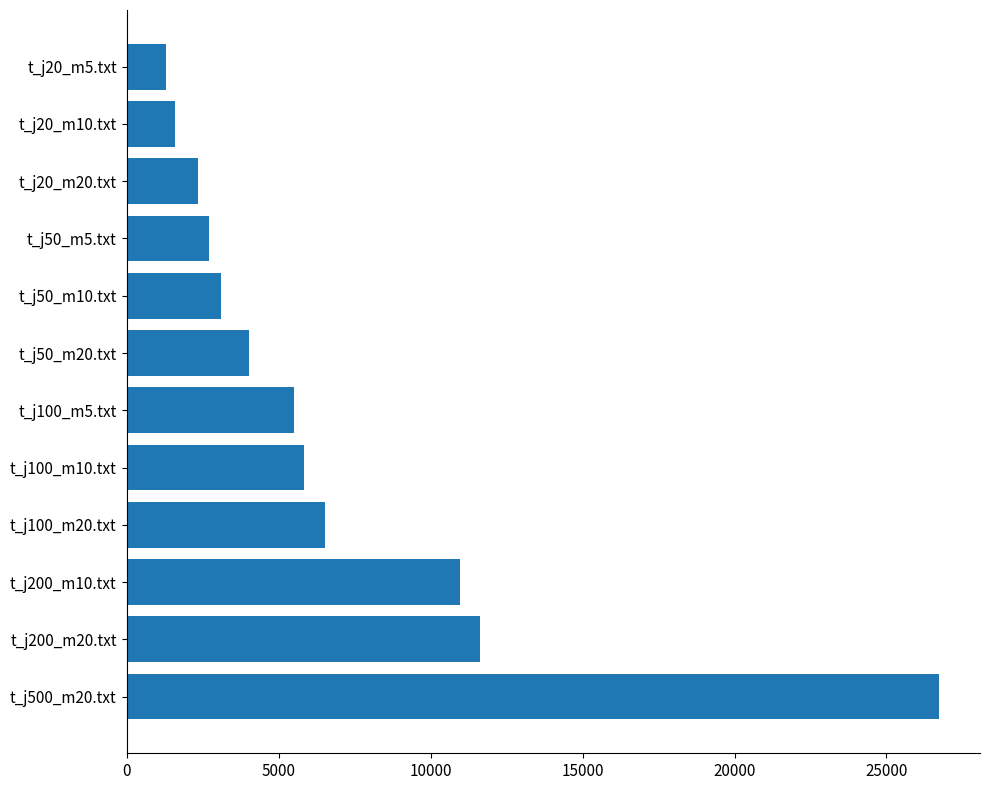

The value at t_j500_m20.txt is 26739.6. True or false?

True